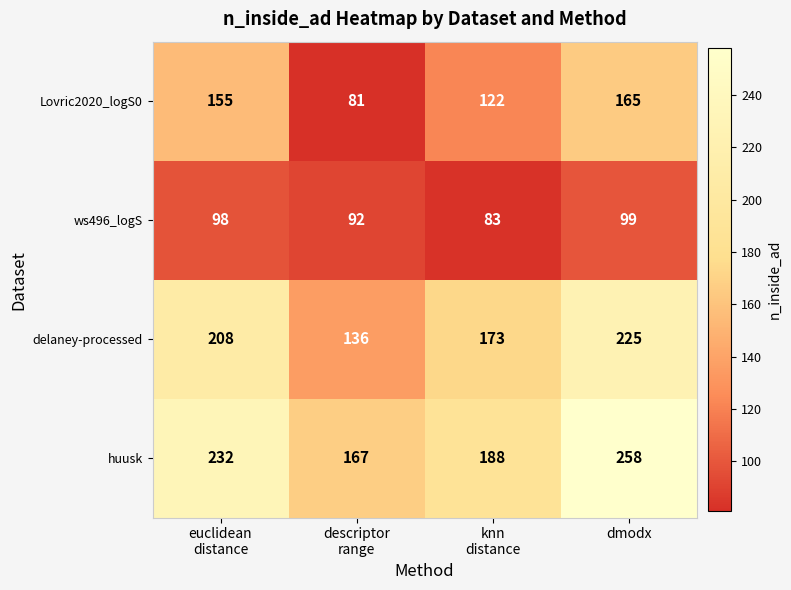

Reading left to right, extract all data points from this chart.

Lovric2020_logS0: 155	81	122	165
ws496_logS: 98	92	83	99
delaney-processed: 208	136	173	225
huusk: 232	167	188	258